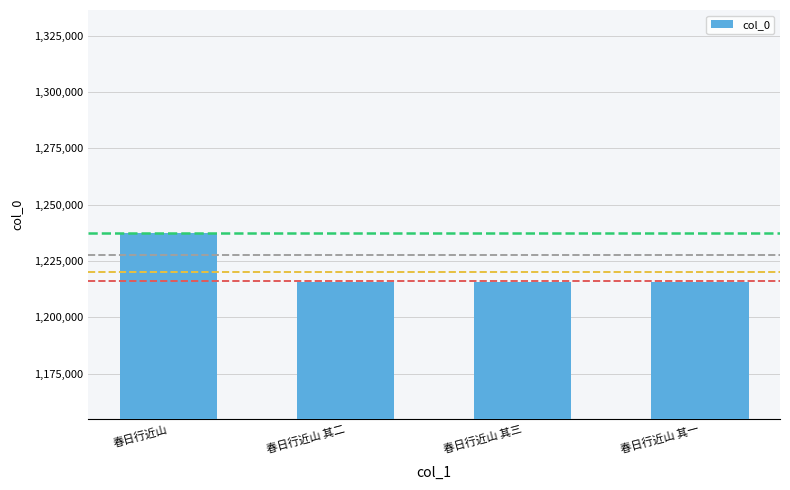

What is the label of the 3rd bar from the right?

春日行近山 其二